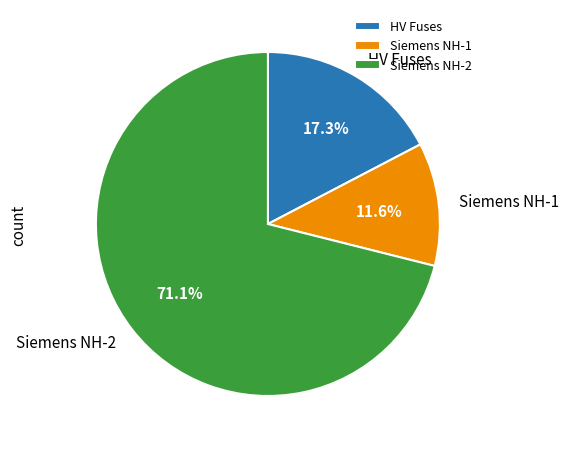

How many segments does this pie chart have?

3